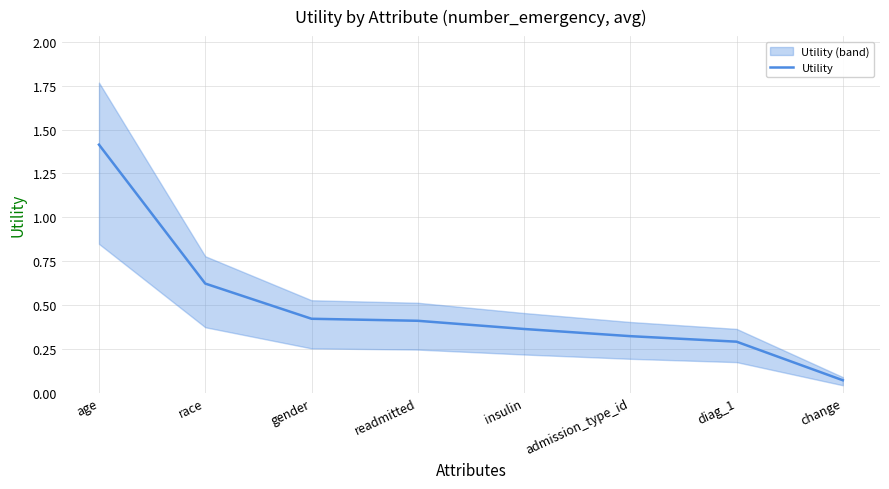

List the labels in order of value, smallest first.

change, diag_1, admission_type_id, insulin, readmitted, gender, race, age